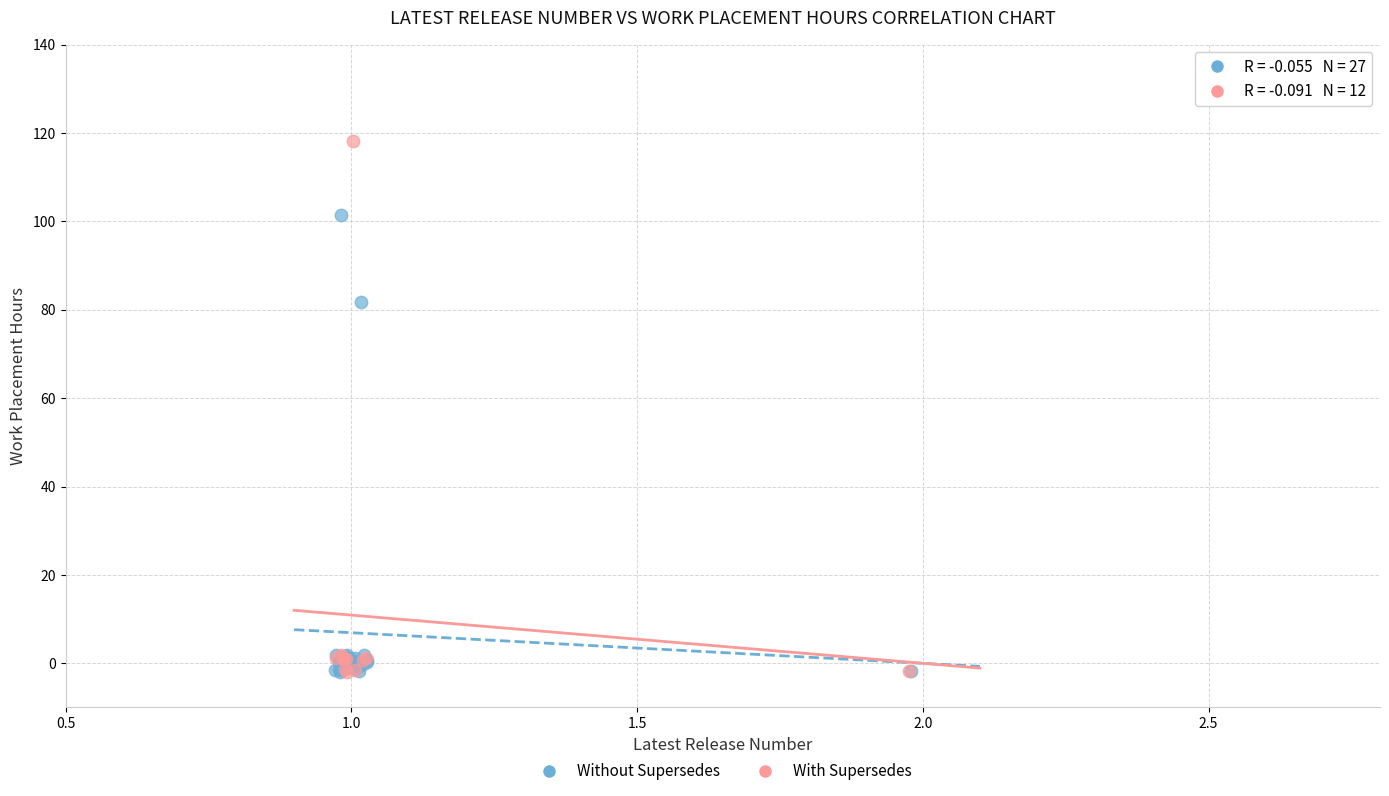

Which series reaches the maximum Y coordinate?

With Supersedes